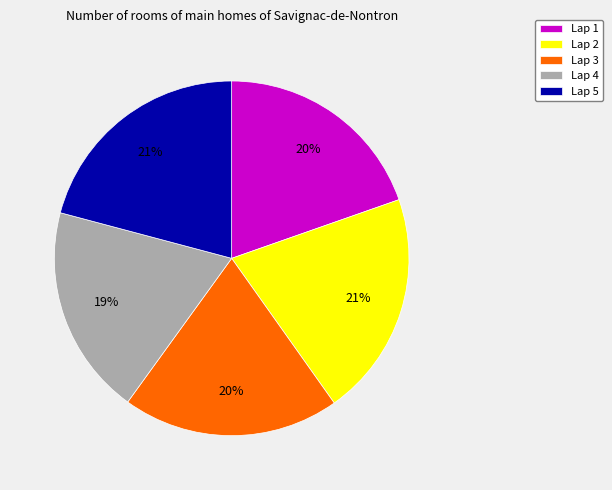

Do Lap 4 and Lap 1 together represent more than half of the pie?

No